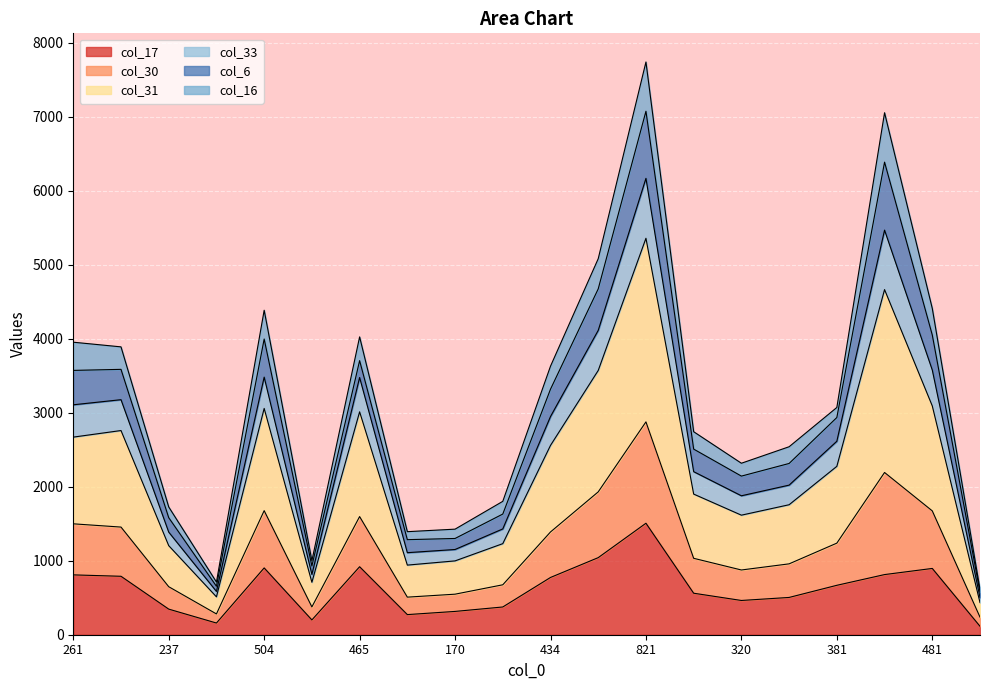

What is the label of the 9th point from the right?

491